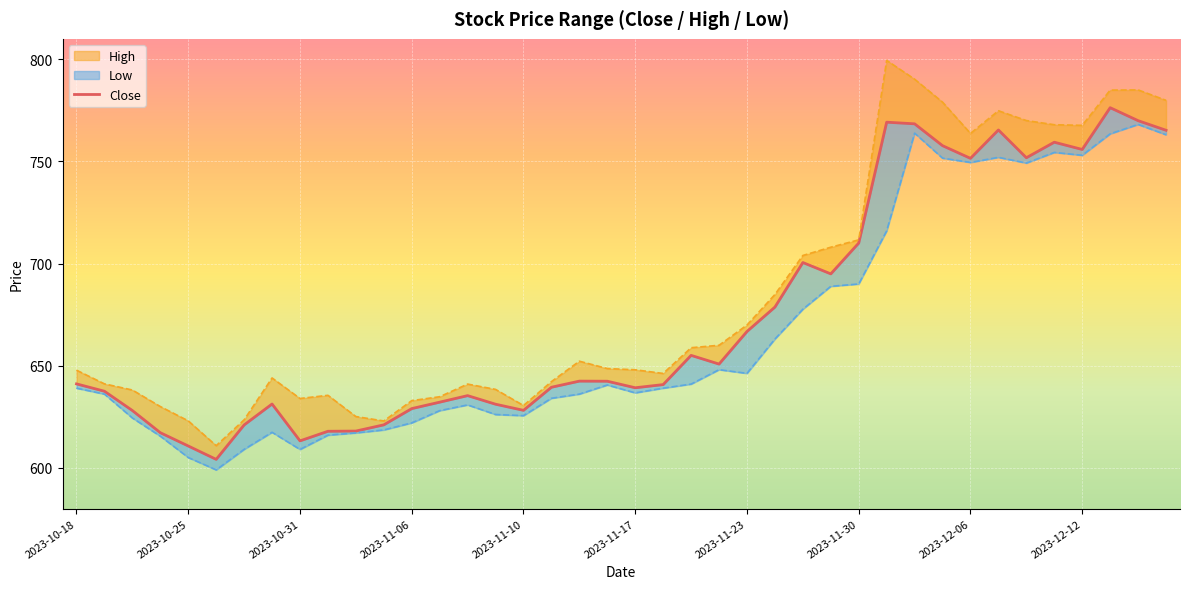

Which series has the largest total across all categories?

High